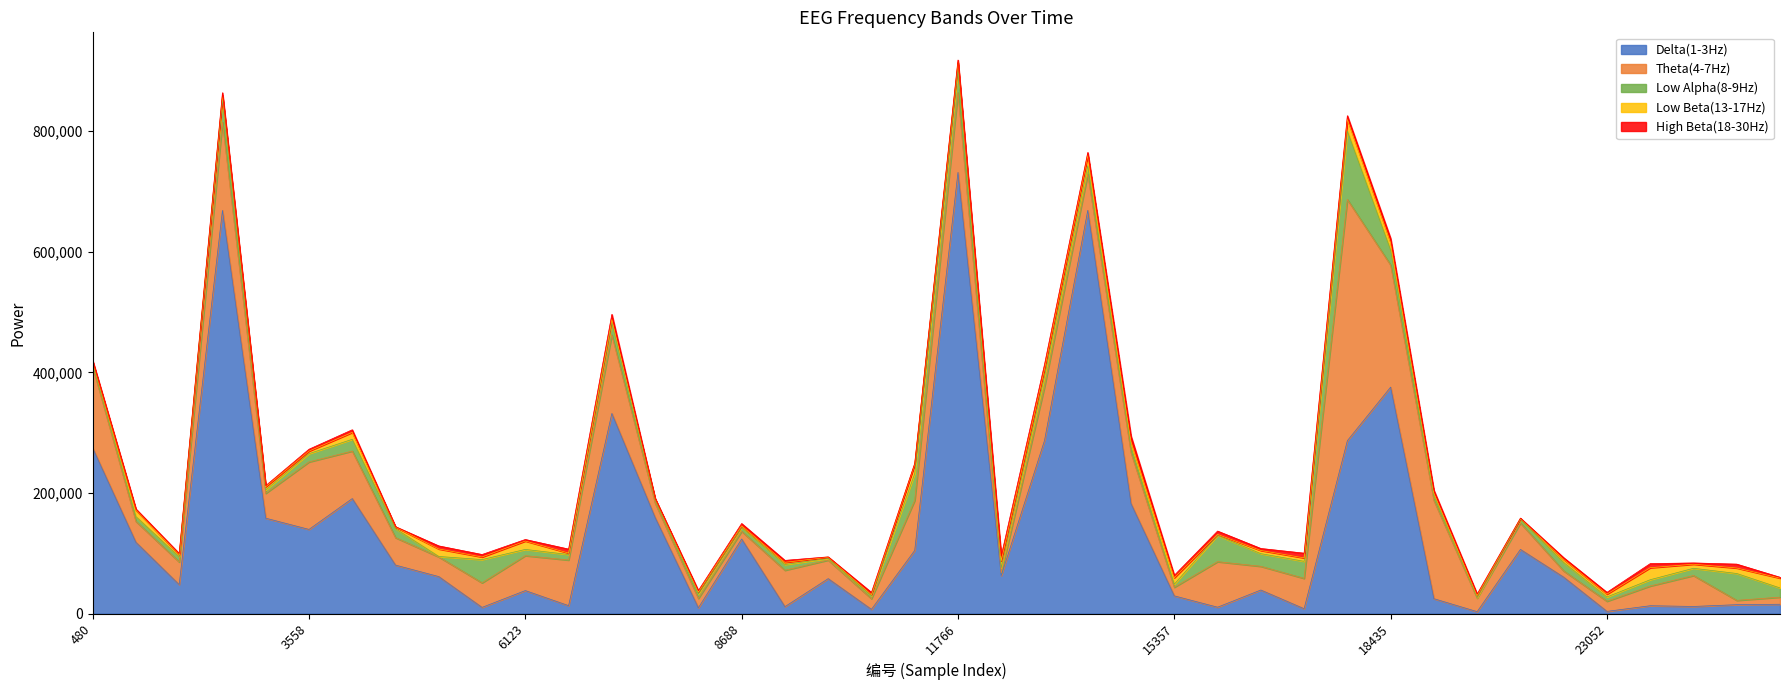

What is the sum of the High Beta(18-30Hz) values at 12792 and 1506?

9697